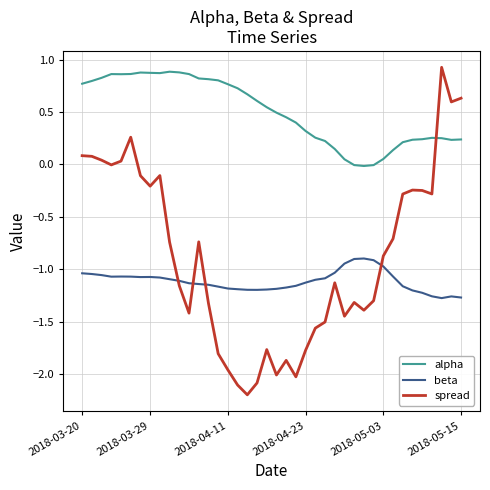

What is the difference between the maximum and minimum values in the spread series?

3.1